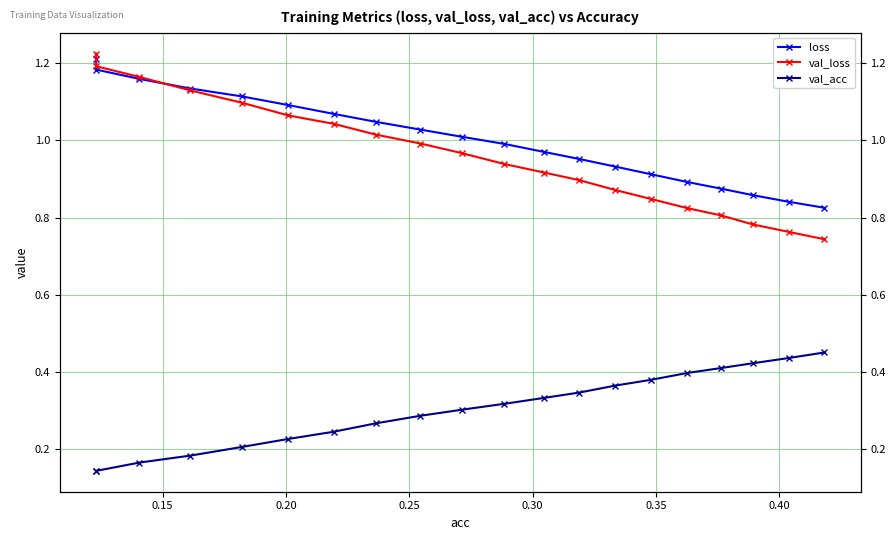

What is the maximum value for val_loss?

1.2